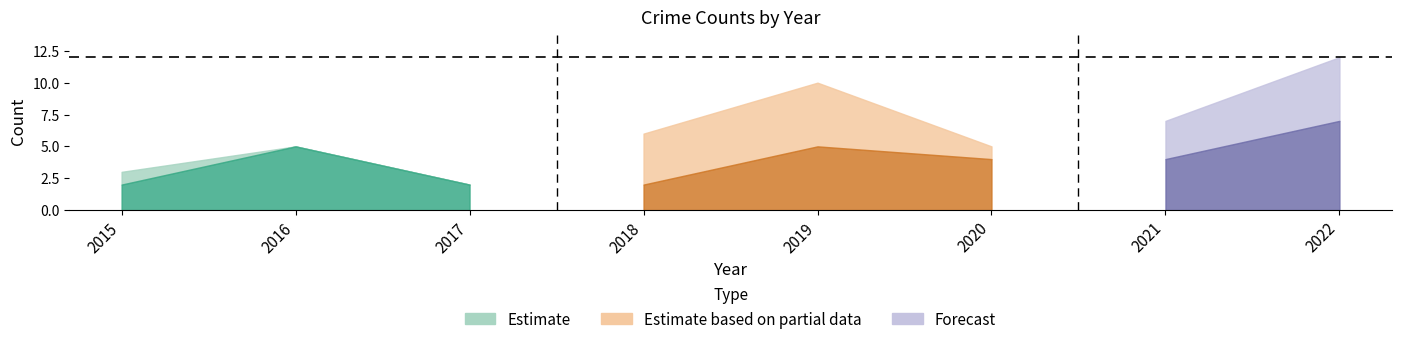

What is the difference between the second highest and minimum values in the Total series?

8